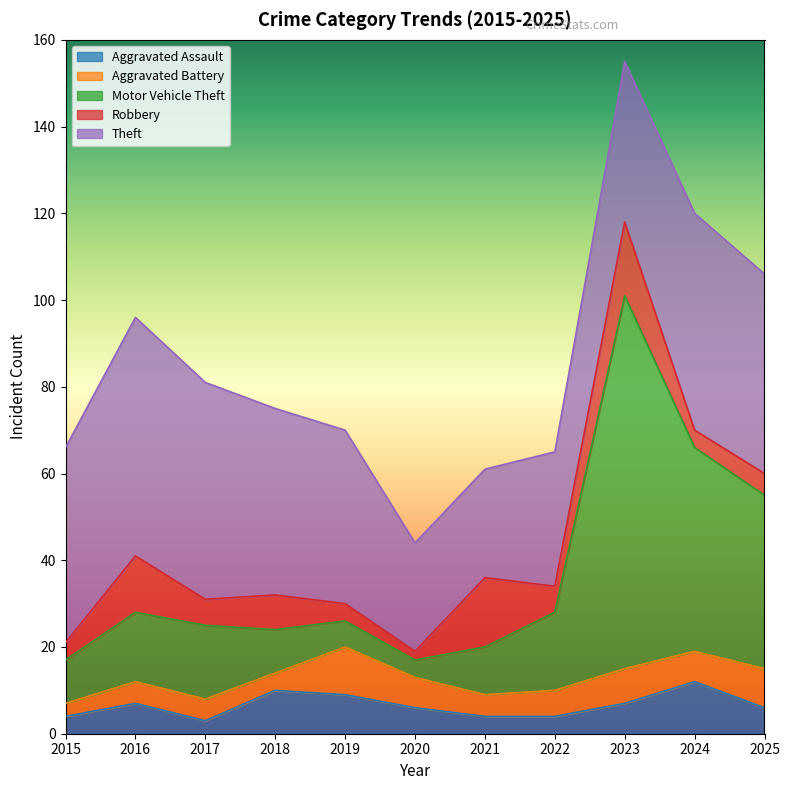

What are all the series names shown in the legend?

Aggravated Assault, Aggravated Battery, Motor Vehicle Theft, Robbery, Theft